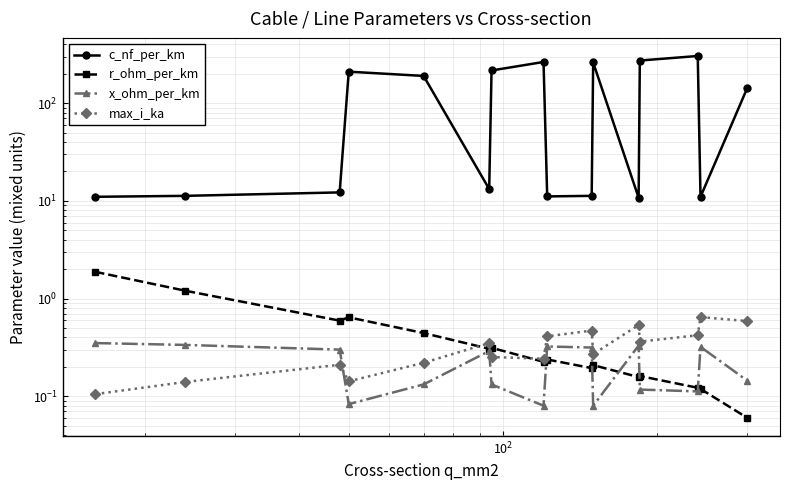

What are all the series names shown in the legend?

c_nf_per_km, r_ohm_per_km, x_ohm_per_km, max_i_ka